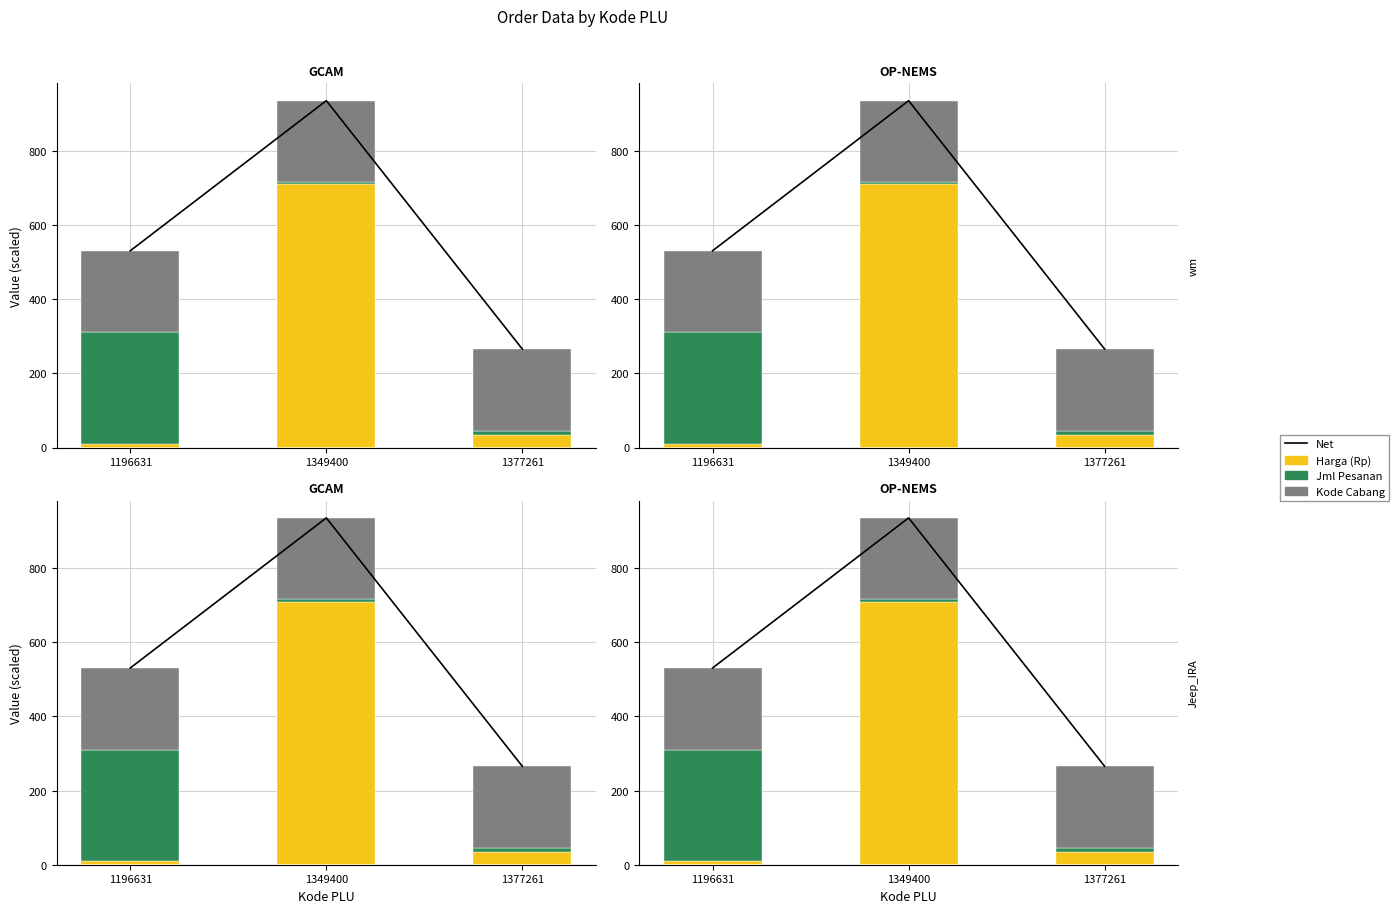

What is the value of the Jml Pesanan bar at the 3rd from the left?

12.0